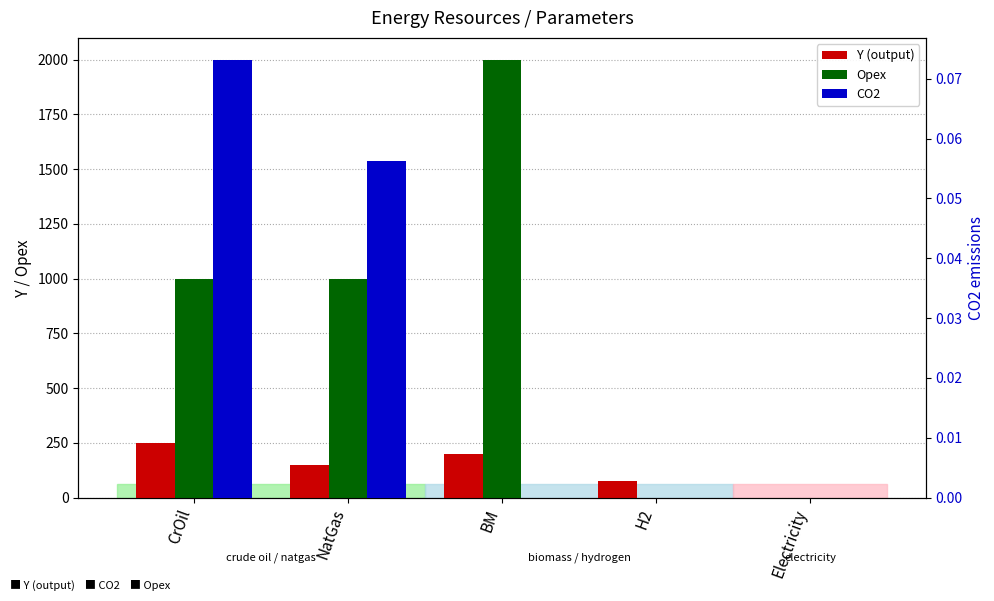

How many data points does each series have?

5